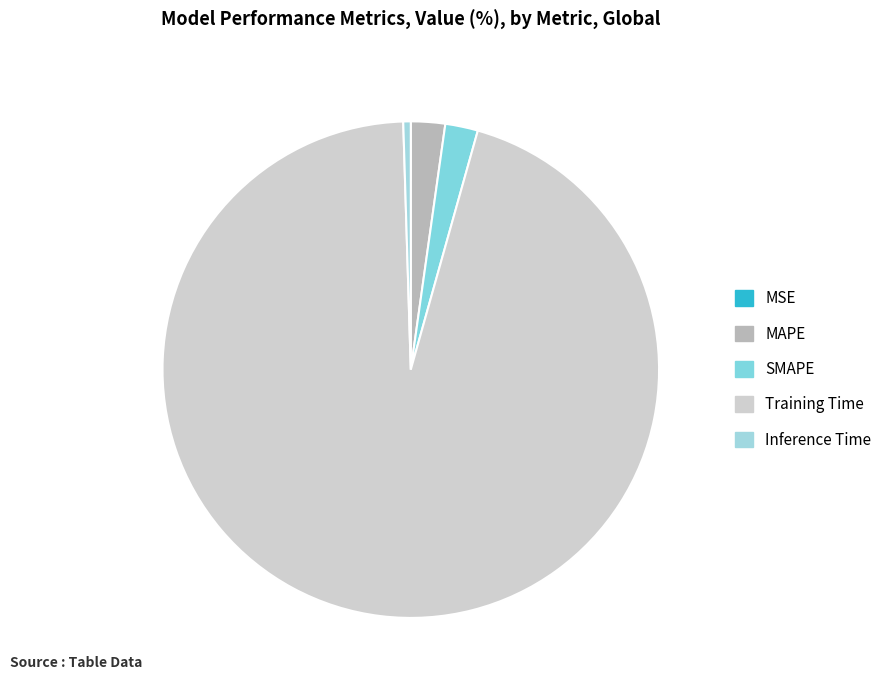

Rank the categories by value from highest to lowest.

Training Time, MAPE, SMAPE, Inference Time, MSE